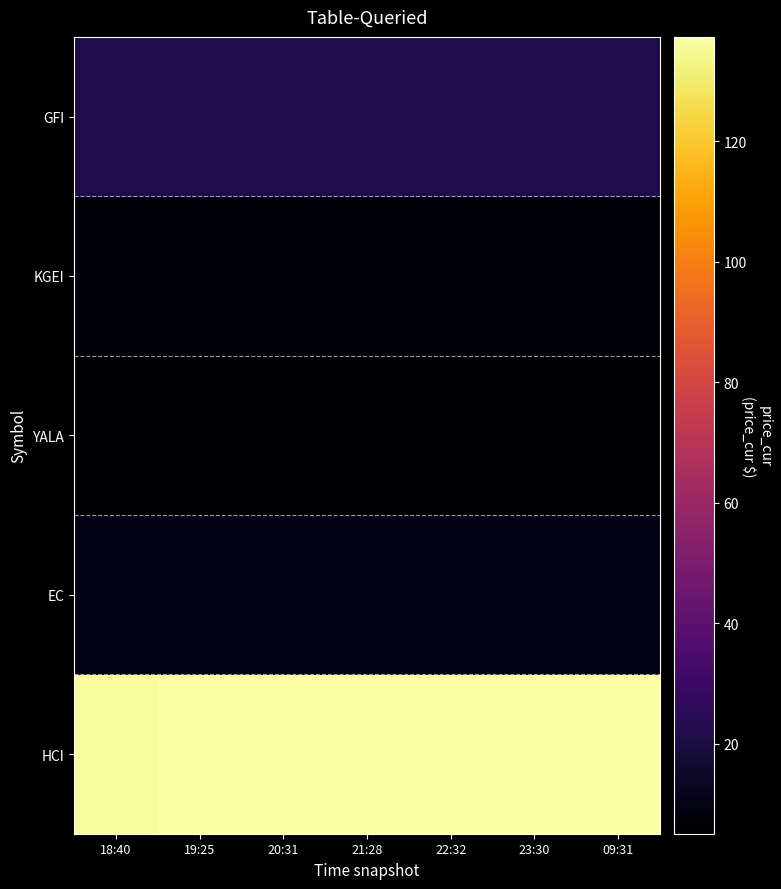

At which category does the chart reach its minimum across all series?

20:31